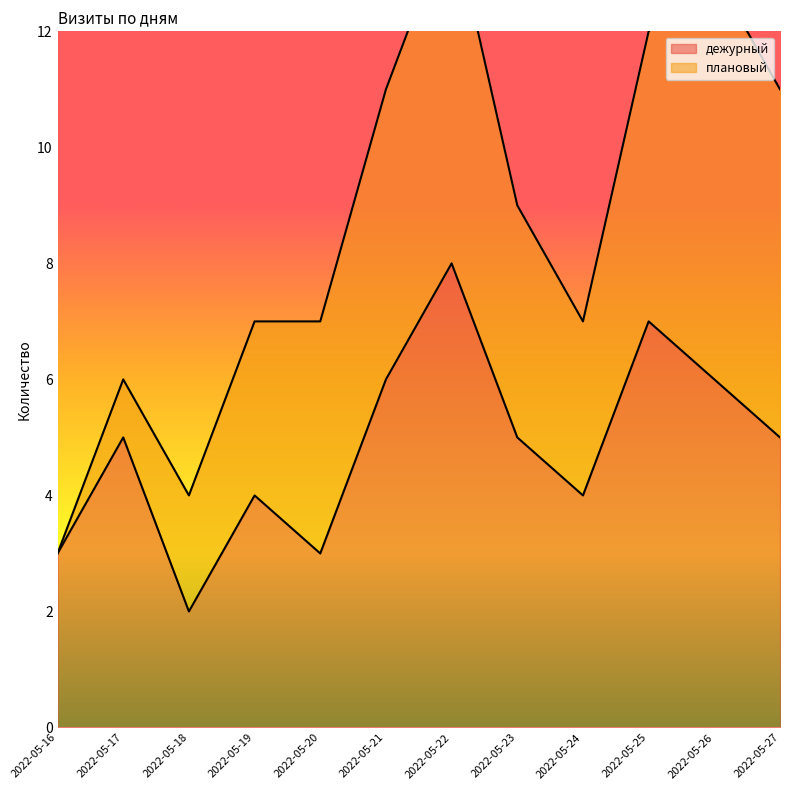

Where does the data first go above 5?

2022-05-21